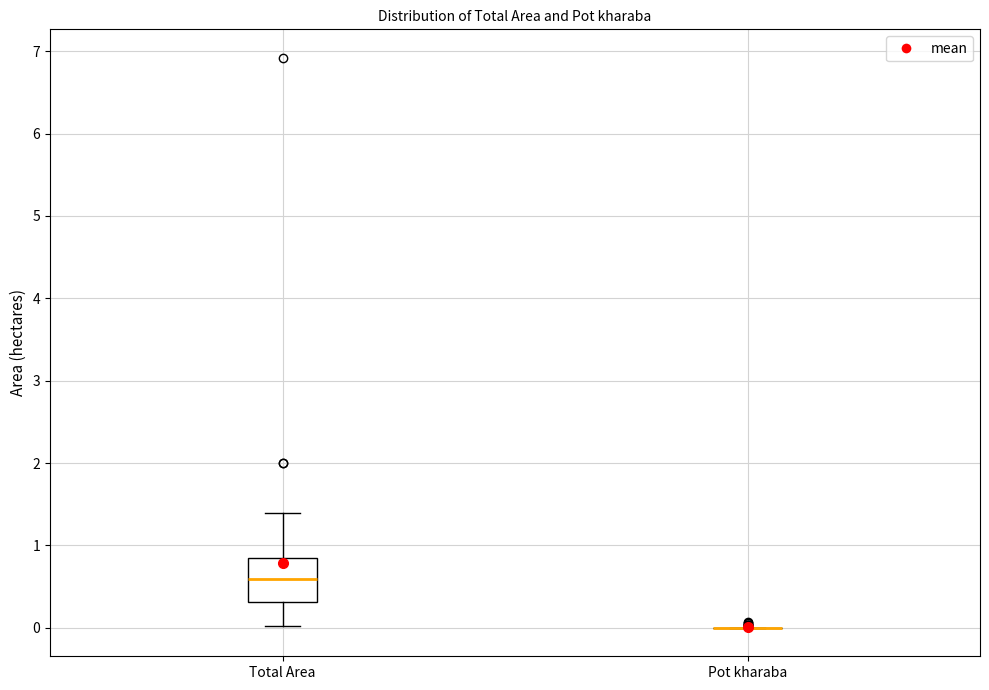

Reading left to right, read every box against the y-axis: the position of its median line, the range the box covers, and the ends of its whiskers. The values are not printed on the chart, so give them approximately, as read against the axis.

Total Area: median 0.6, box 0.3 to 0.8, whiskers 0.0 to 1.4
Pot kharaba: box collapsed to a line at 0.0, whiskers 0.0 to 0.0